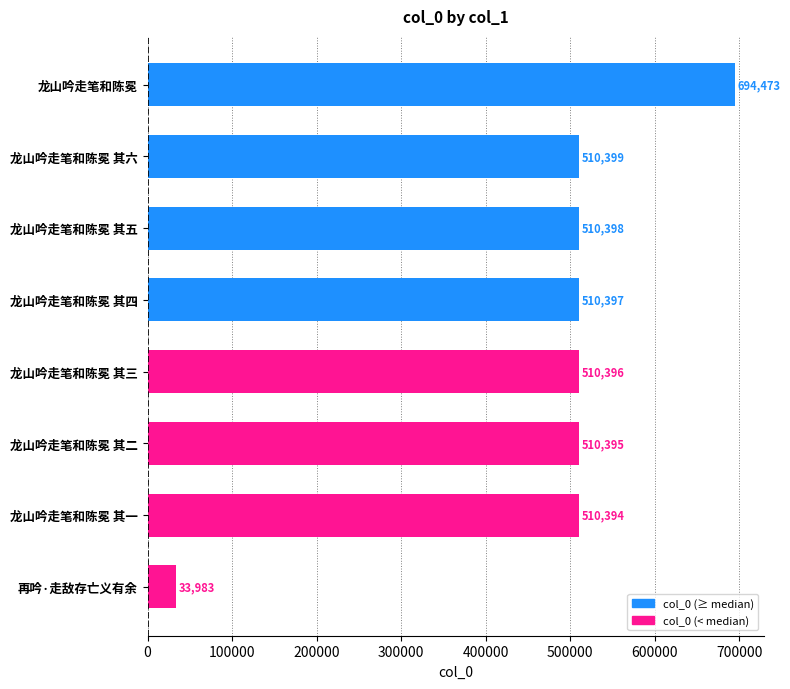

Is it true that the value at 龙山吟走笔和陈冕 其六 is 143794?

False